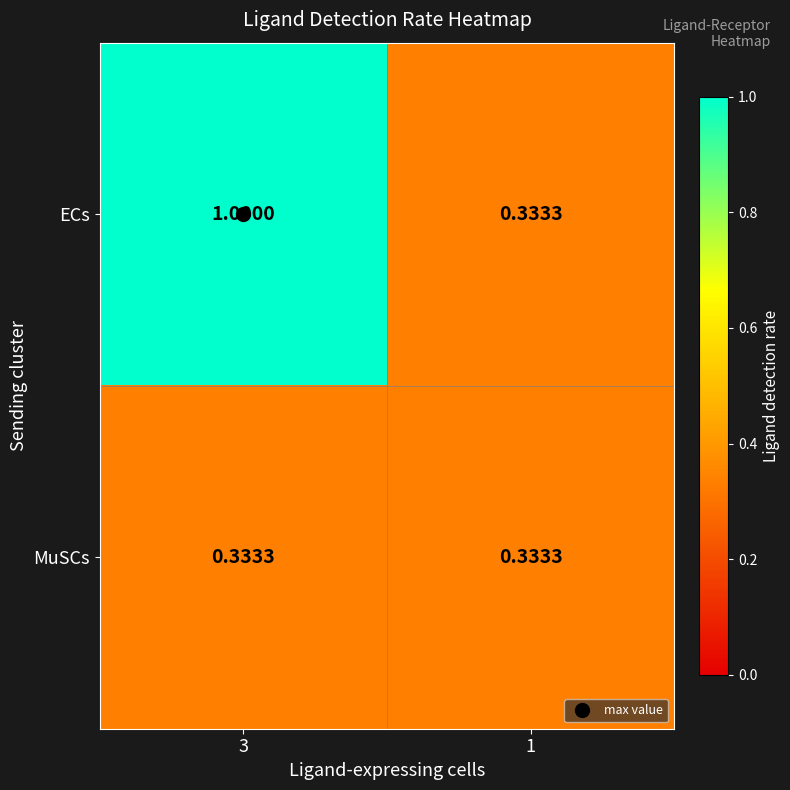

Which series has the largest total across all categories?

ECs